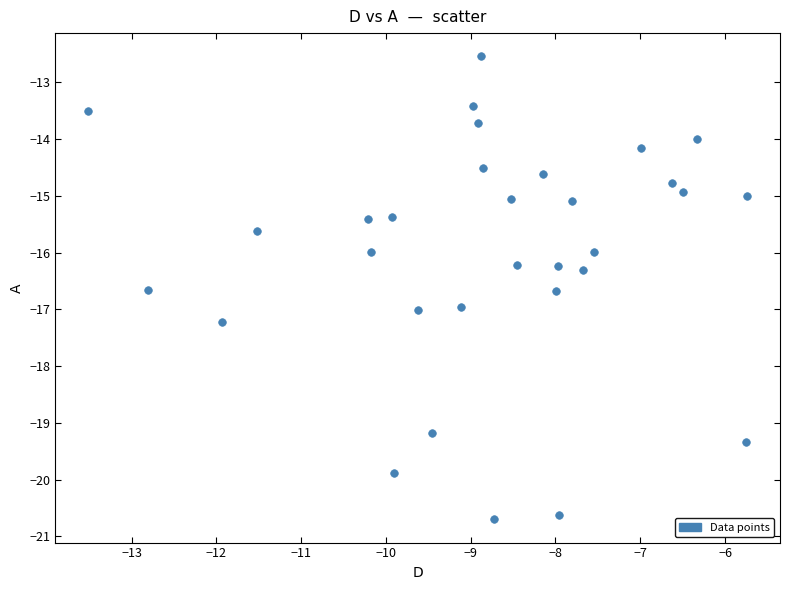

What is the range of Y values (max minus min)?

8.2